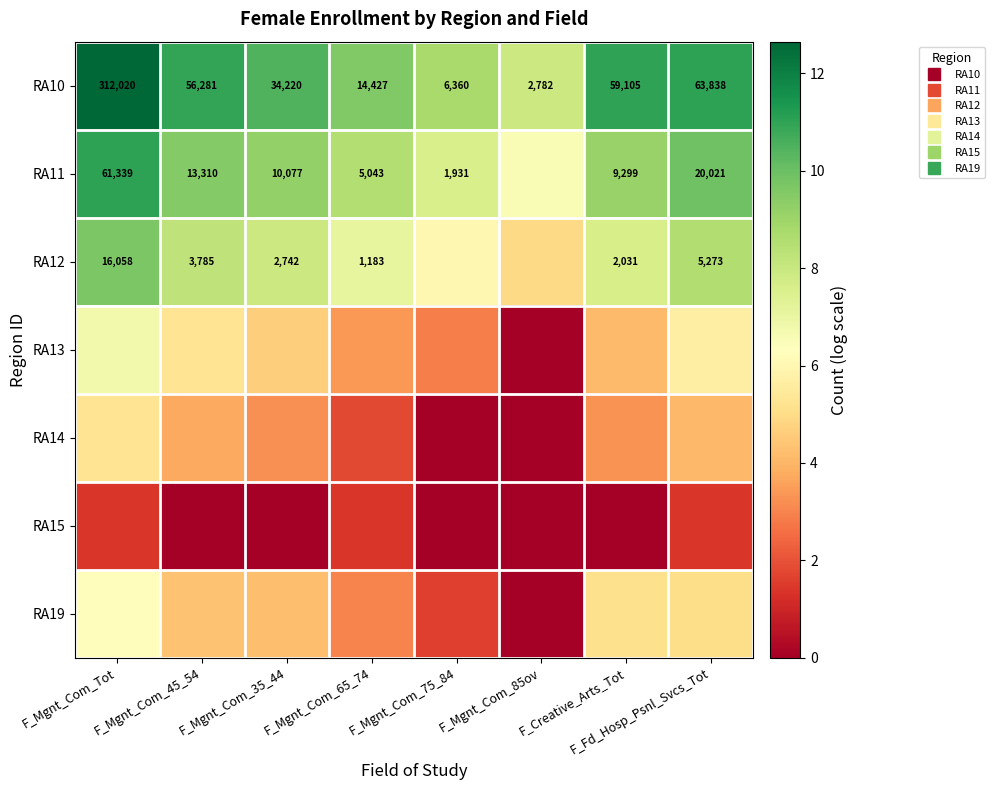

Which series has the widest spread of values?

RA13